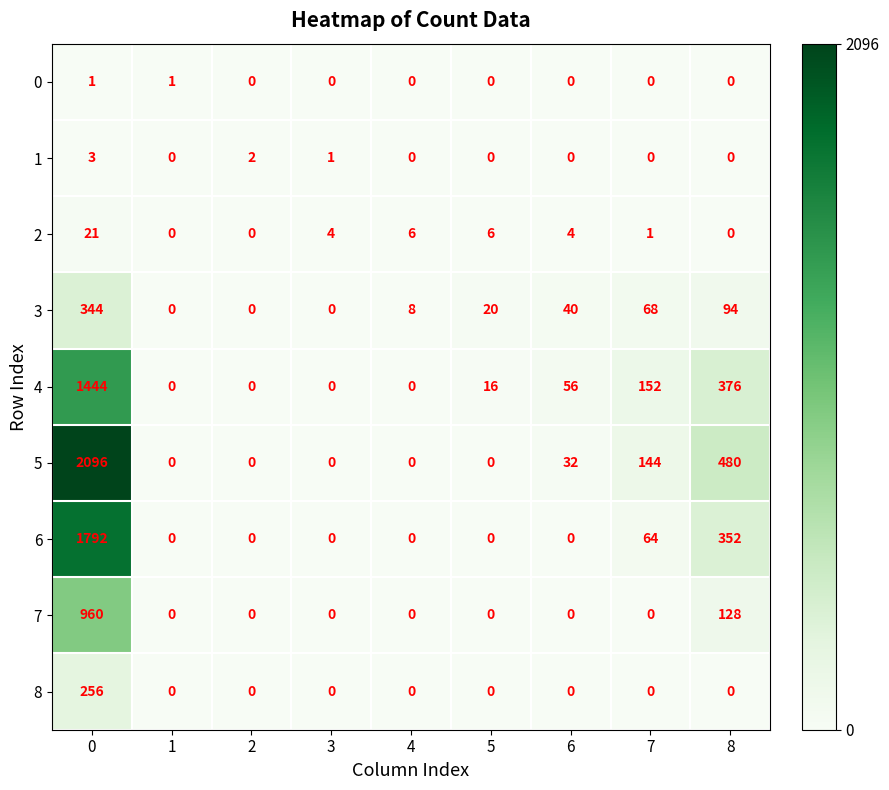

The 5 series shows 0 at 2. True or false?

True